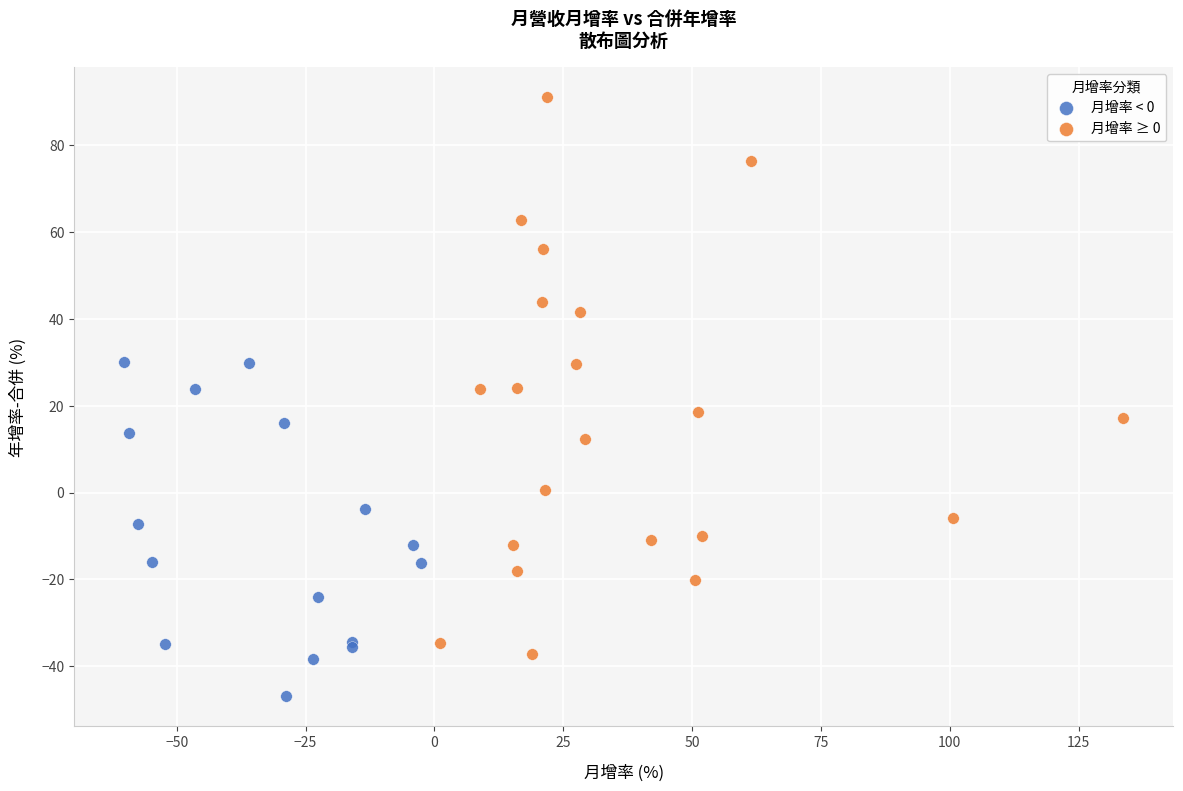

Which series reaches the minimum Y coordinate?

月增率 < 0